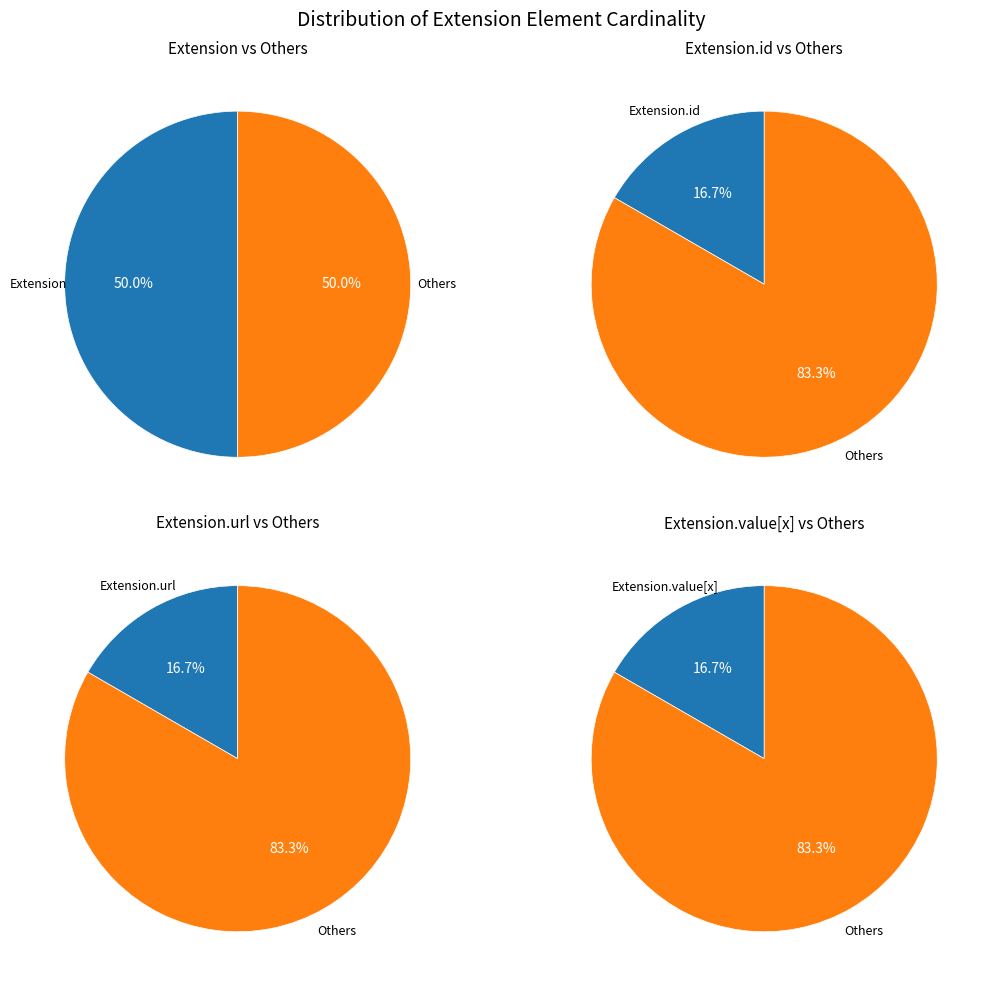

Does Extension.id account for over 50% of the chart?

No